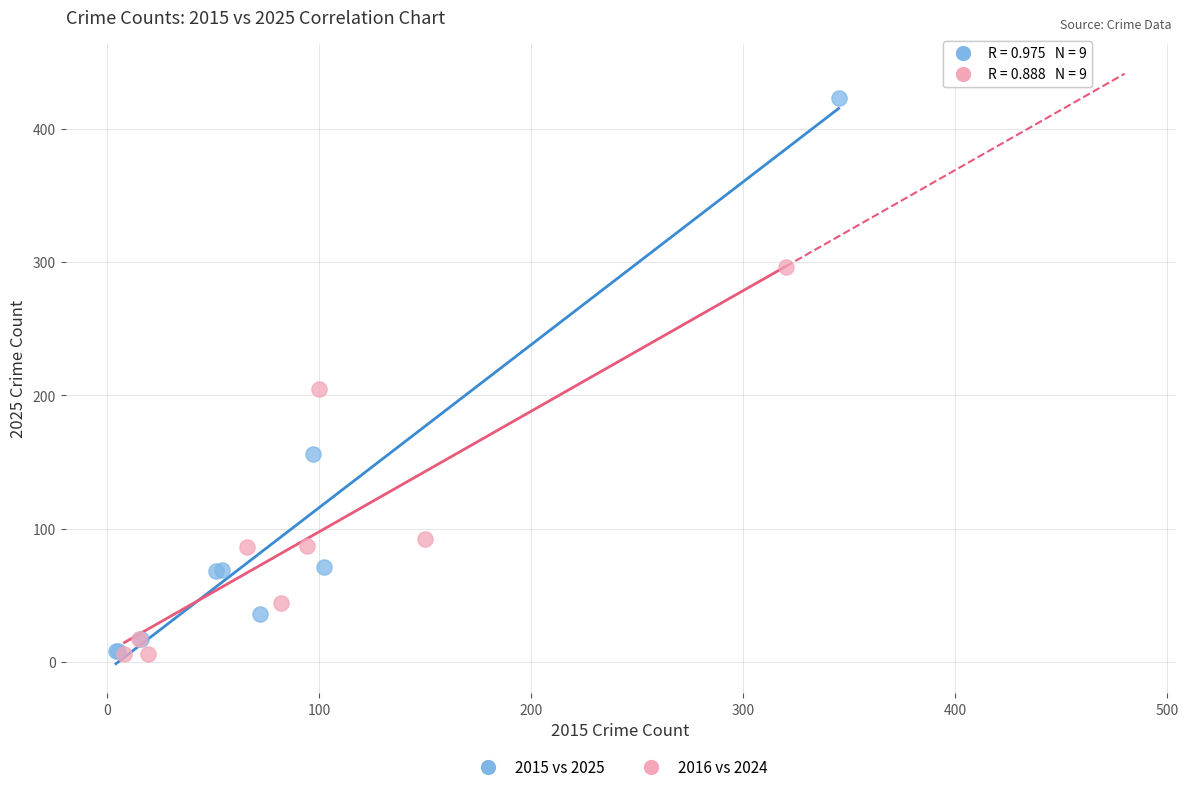

Which series has the largest Y range (max minus min)?

2015 vs 2025